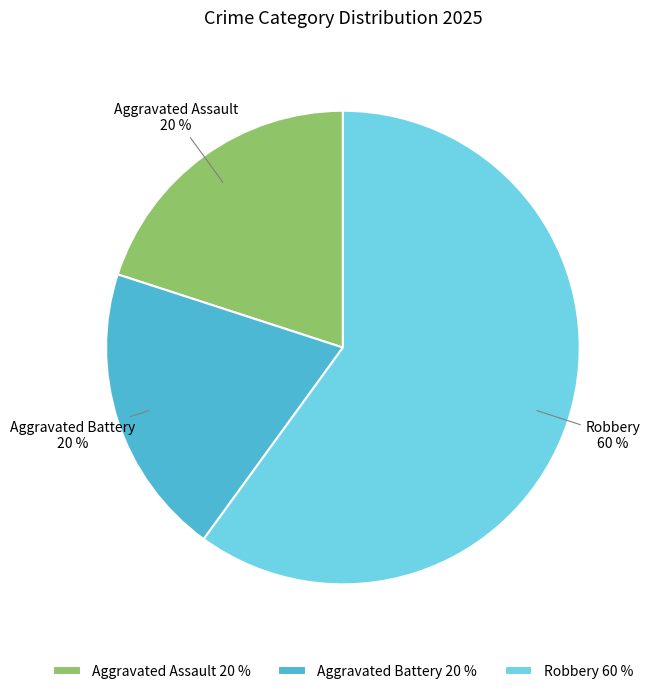

To the nearest percent, what portion does Aggravated Battery represent?

20%